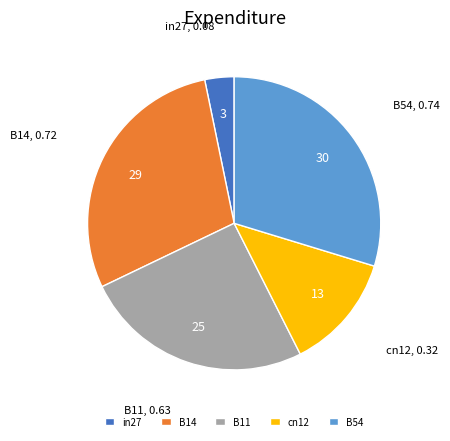

Is there any slice that represents more than half of the pie?

No